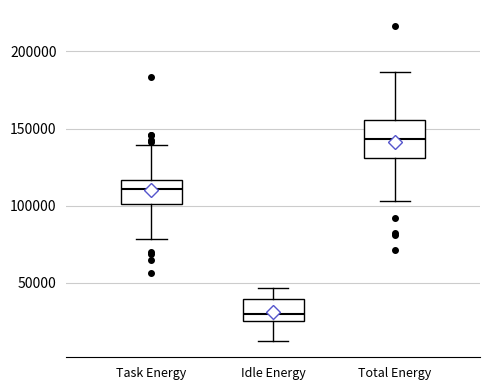

Where is the lower edge of the box for Total Energy on the y-axis? The values are not printed on the chart, so give them approximately, as read against the axis.

130000